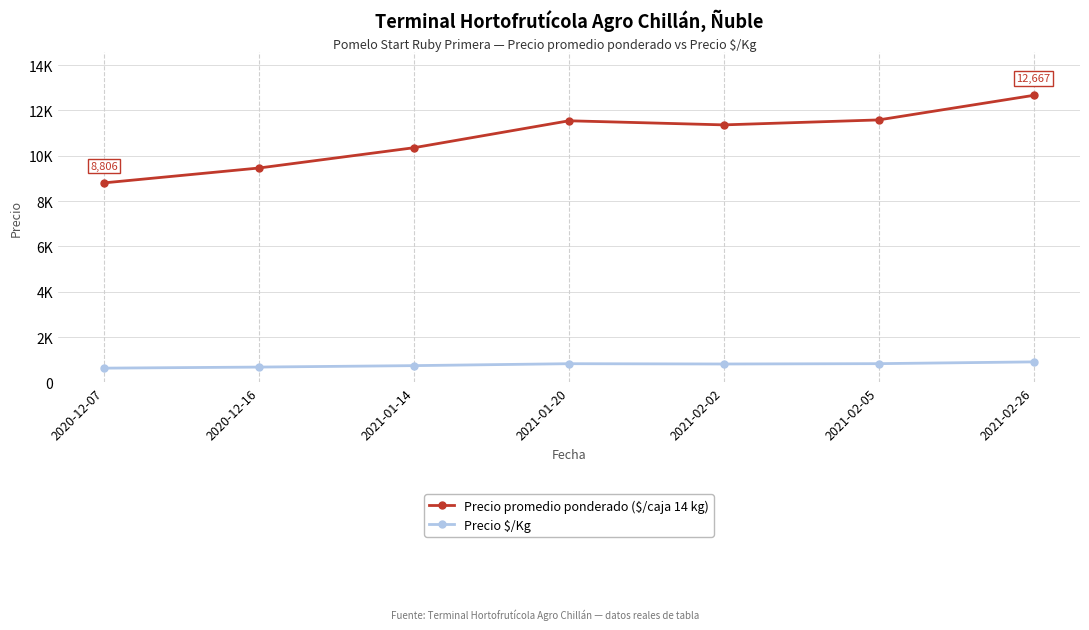

At which category does Precio $/Kg reach its first local peak?

2021-01-20